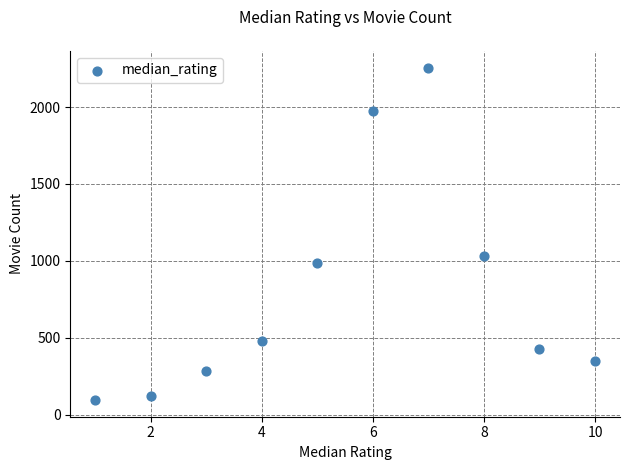

What Y value in the scatter plot is closest to 1175?

1030